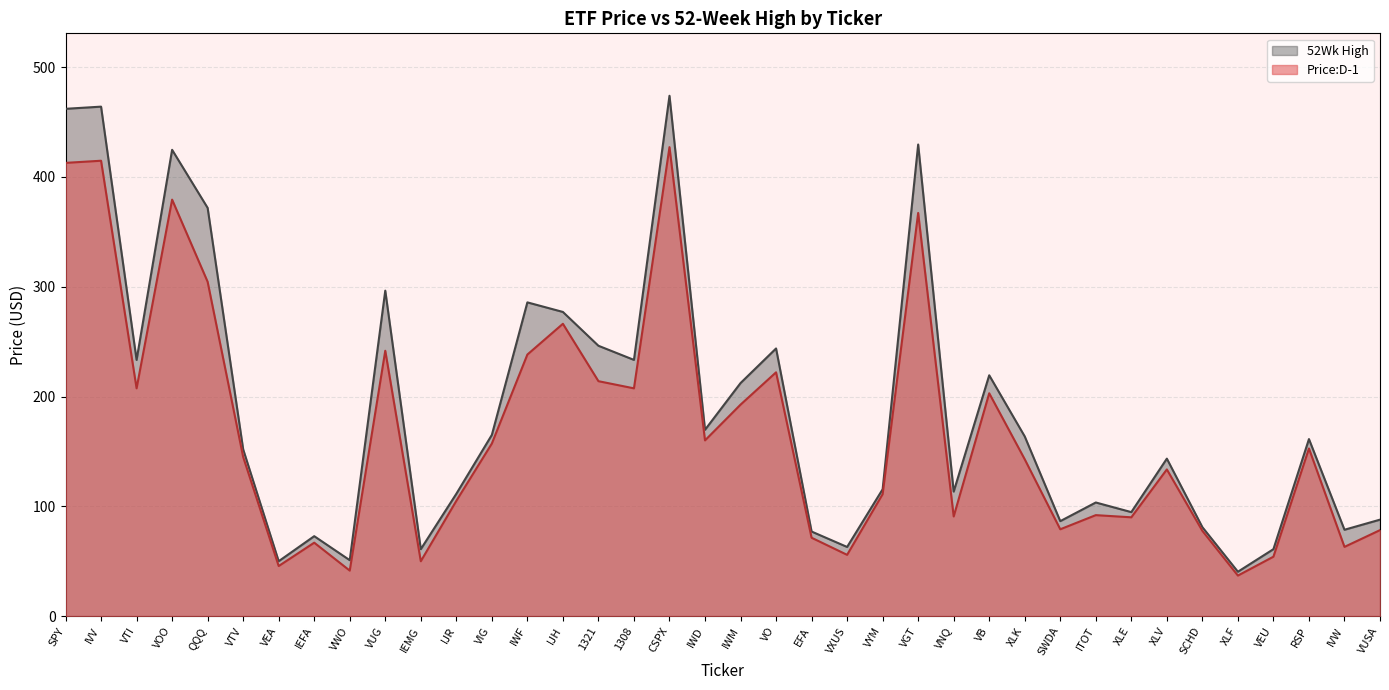

What is the value of the 52Wk High point at the 4th from the left?

424.7